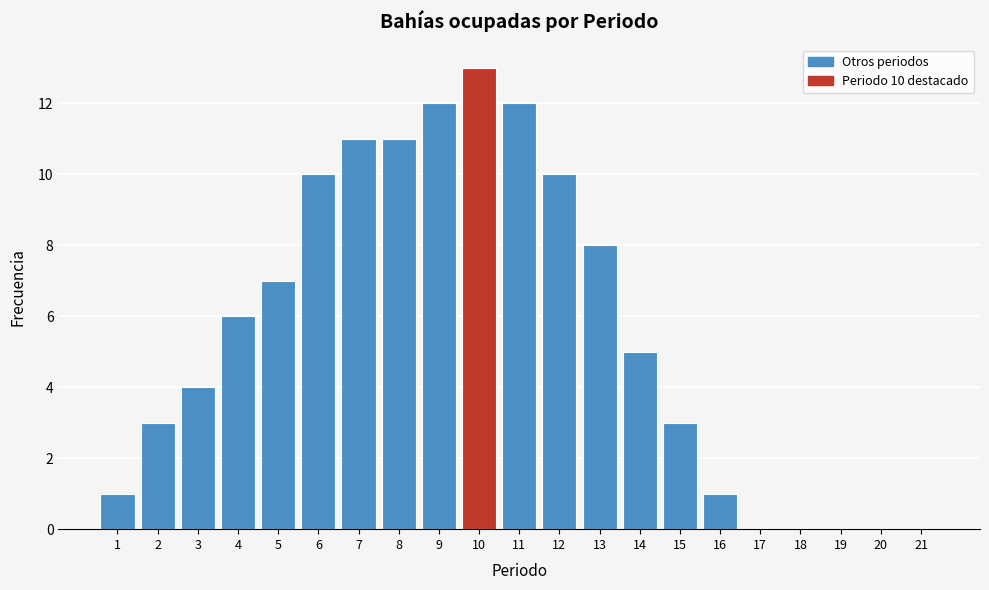

Reading left to right, list all the values displayed in this chart.

1=1	2=3	3=4	4=6	5=7	6=10	7=11	8=11	9=12	10=13	11=12	12=10	13=8	14=5	15=3	16=1	17=0	18=0	19=0	20=0	21=0